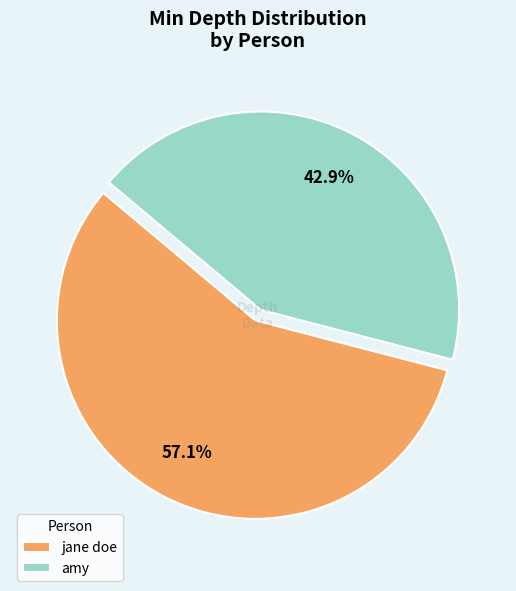

Approximately how many times larger is the value at amy compared to jane doe?

0.8